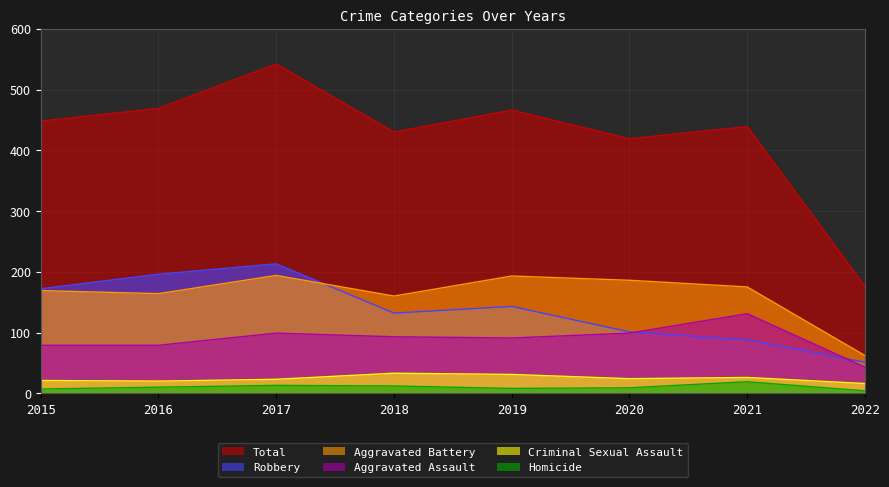

At how many categories does at least one series exceed 55?

8